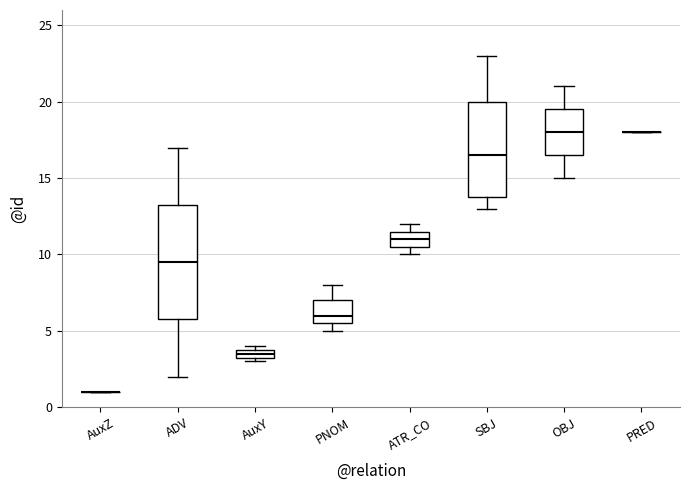

Comparing the boxes themselves (not the whiskers), which one is the tallest?

ADV